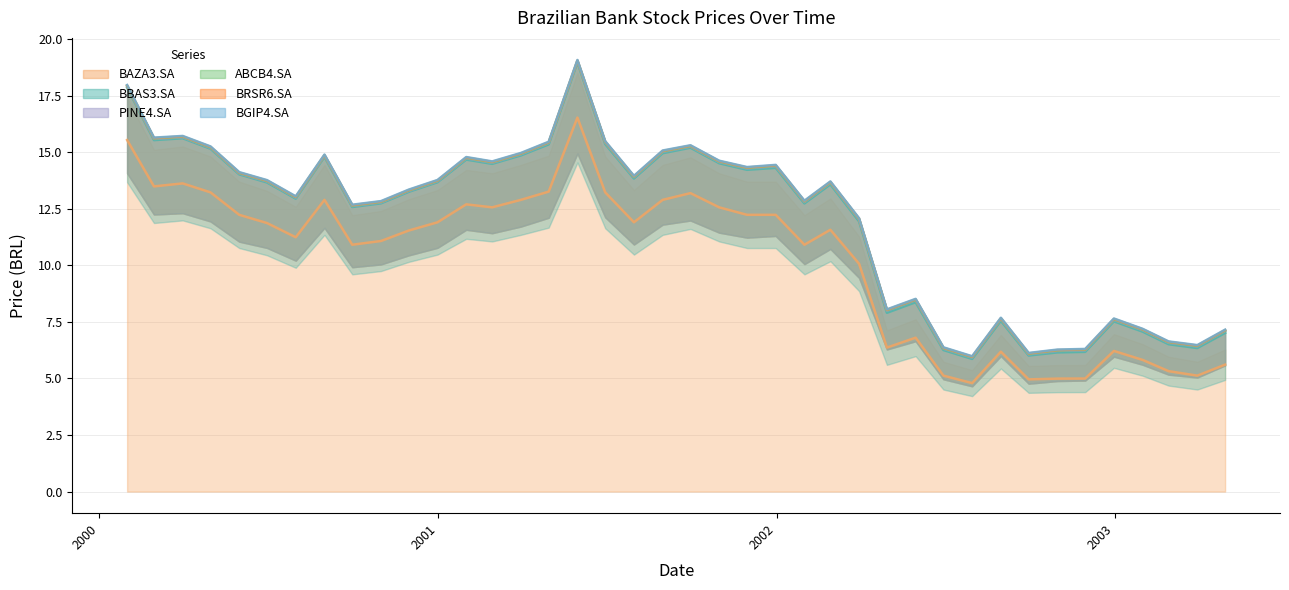

Between 13 and 20, which is larger?

20